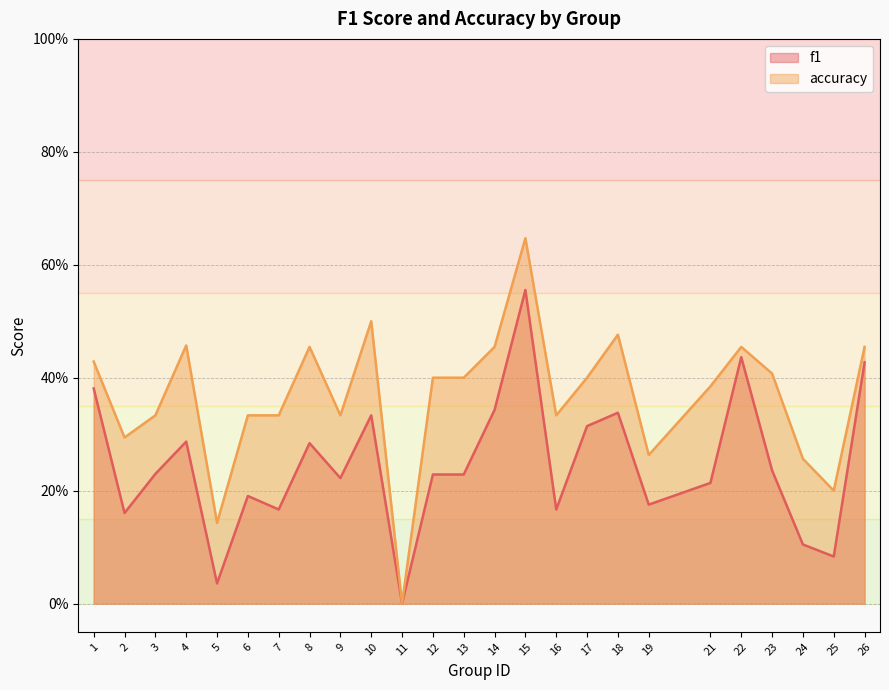

Reading left to right, extract all data points from this chart.

f1: 1=0.4	2=0.2	3=0.2	4=0.3	5=0.0	6=0.2	7=0.2	8=0.3	9=0.2	10=0.3	11=0.0	12=0.2	13=0.2	14=0.3	15=0.6	16=0.2	17=0.3	18=0.3	19=0.2	21=0.2	22=0.4	23=0.2	24=0.1	25=0.1	26=0.4
accuracy: 1=0.4	2=0.3	3=0.3	4=0.5	5=0.1	6=0.3	7=0.3	8=0.5	9=0.3	10=0.5	11=0.0	12=0.4	13=0.4	14=0.5	15=0.6	16=0.3	17=0.4	18=0.5	19=0.3	21=0.4	22=0.5	23=0.4	24=0.3	25=0.2	26=0.5